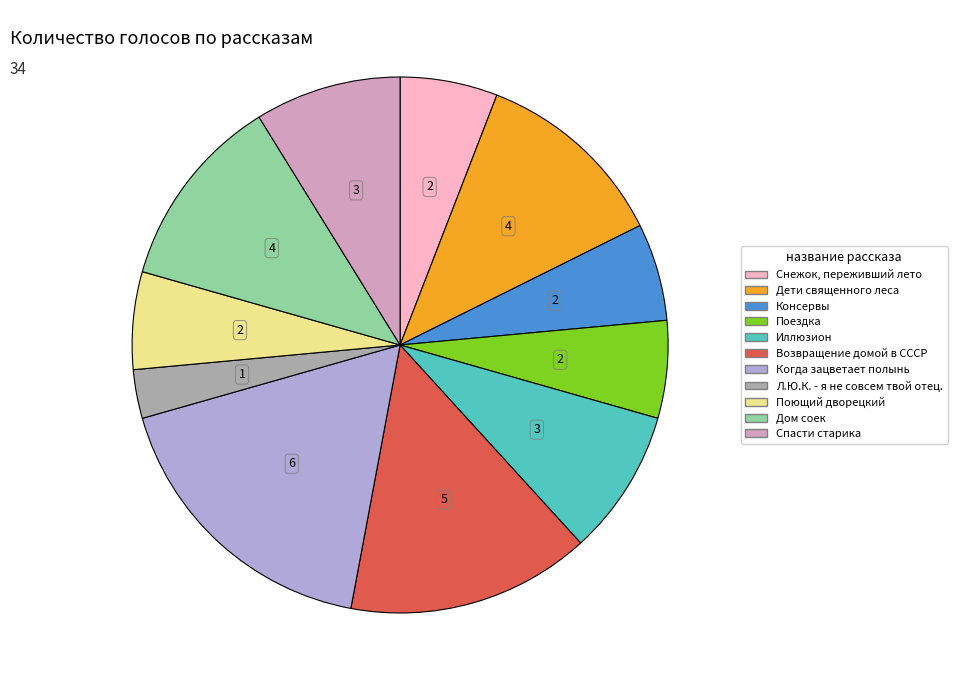

Which category has the smallest portion of the pie?

Л.Ю.К. - я не совсем твой отец.